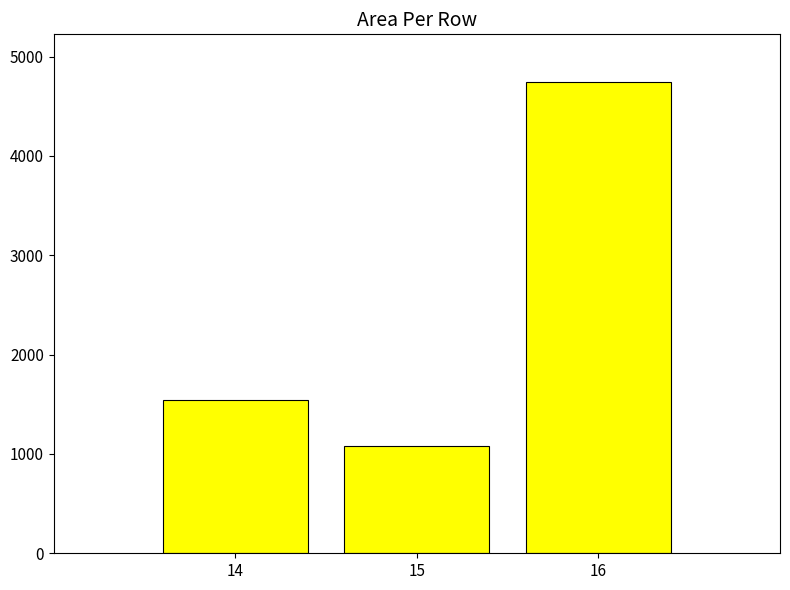

What is the ratio of the value at 15 to the value at 14?

0.7